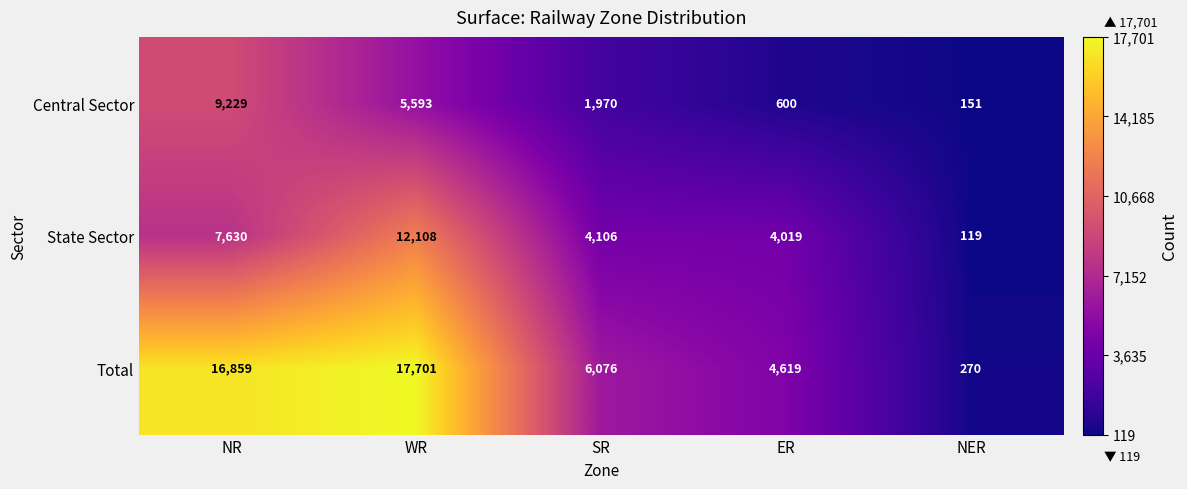

The State Sector series shows 119 at NER. True or false?

True